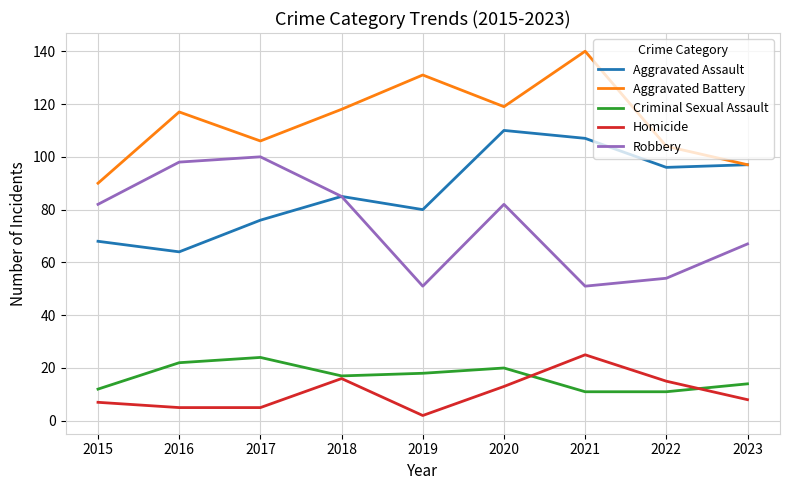

What is the highest value of the Robbery series?

100